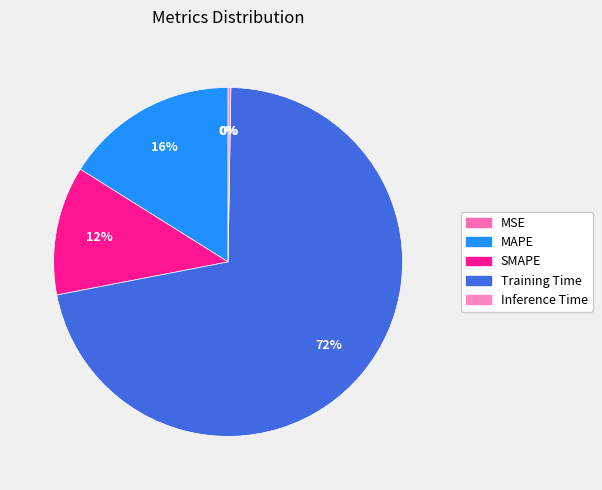

What portion of the pie excludes Inference Time?

99.7%